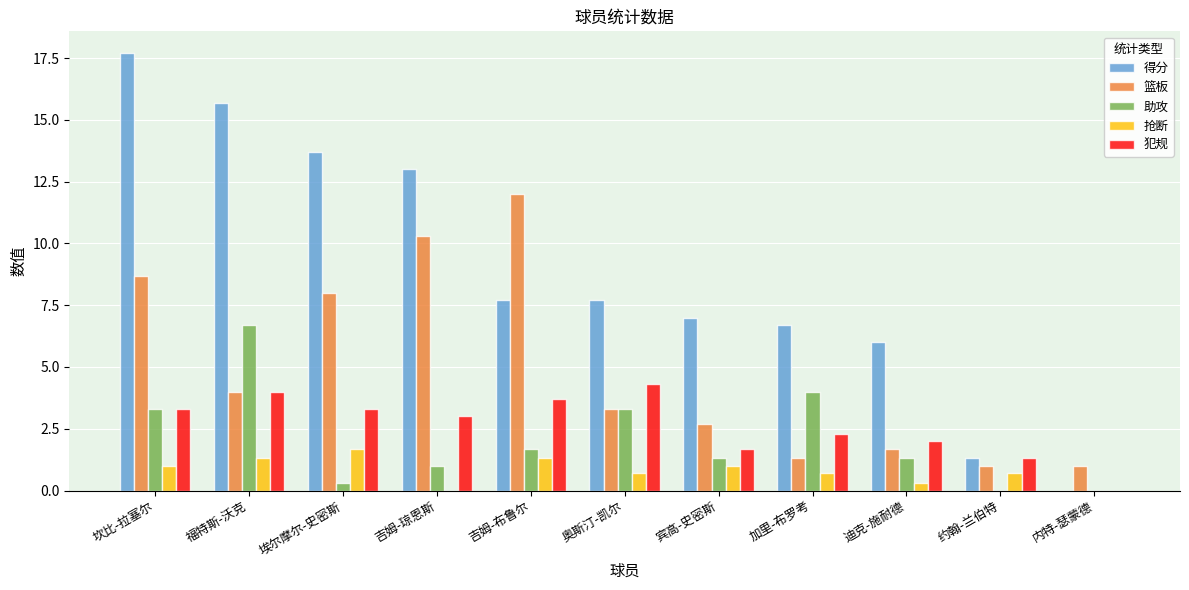

Reading left to right, what are all the values shown in this chart?

得分: 17.7	15.7	13.7	13.0	7.7	7.7	7.0	6.7	6.0	1.3	0.0
篮板: 8.7	4.0	8.0	10.3	12.0	3.3	2.7	1.3	1.7	1.0	1.0
助攻: 3.3	6.7	0.3	1.0	1.7	3.3	1.3	4.0	1.3	0.0	0.0
抢断: 1.0	1.3	1.7	0.0	1.3	0.7	1.0	0.7	0.3	0.7	0.0
犯规: 3.3	4.0	3.3	3.0	3.7	4.3	1.7	2.3	2.0	1.3	0.0